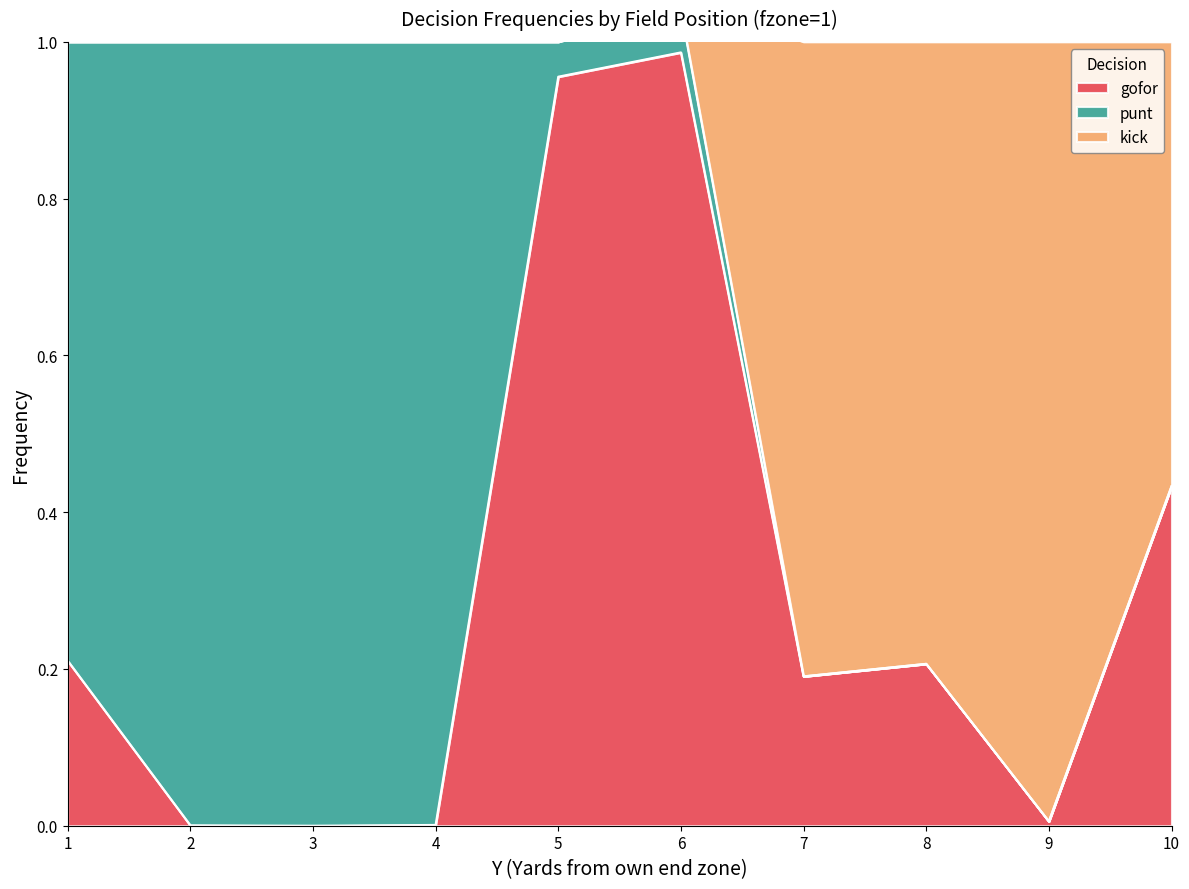

At which category does gofor reach its first local peak?

6